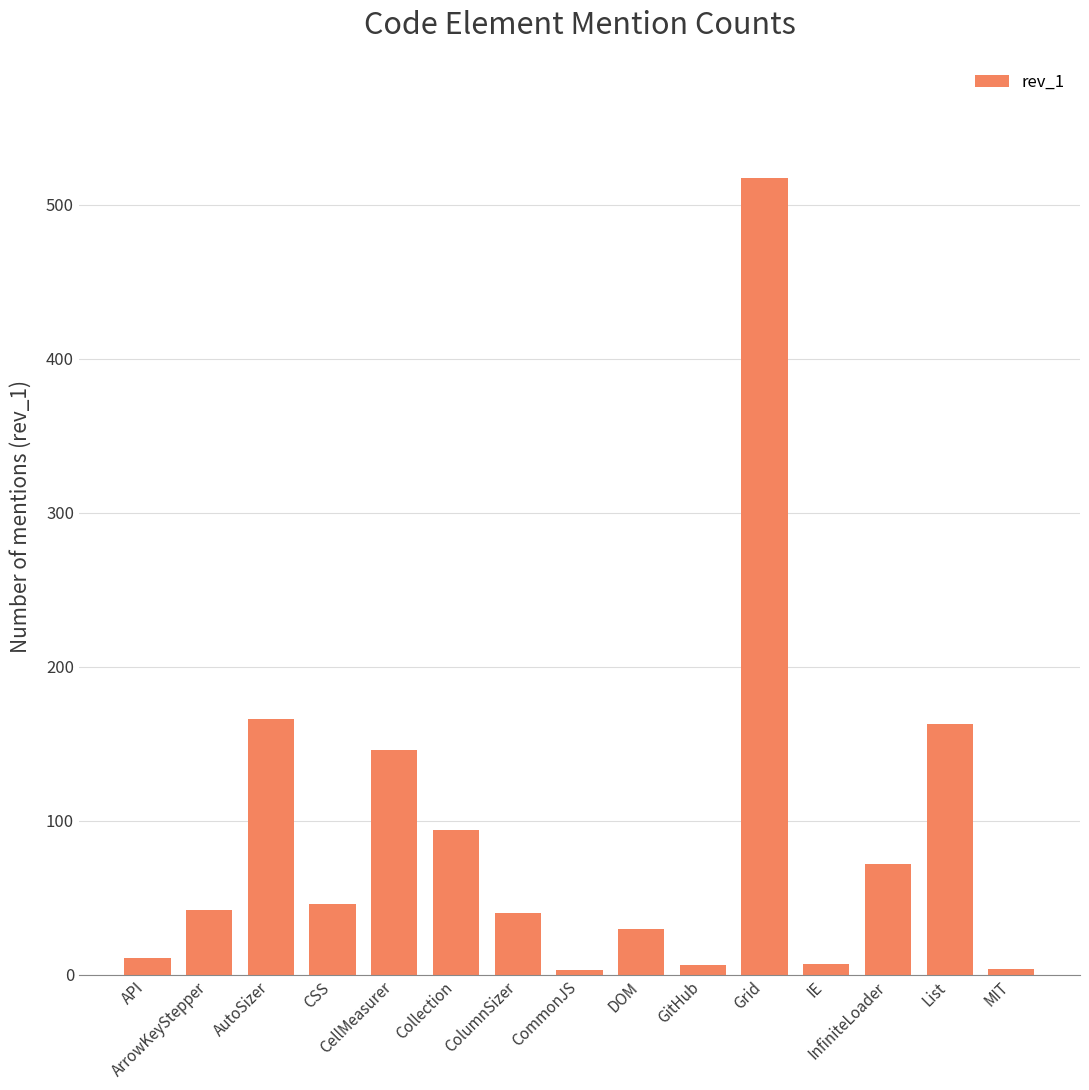

What is the maximum value shown in the chart?

517